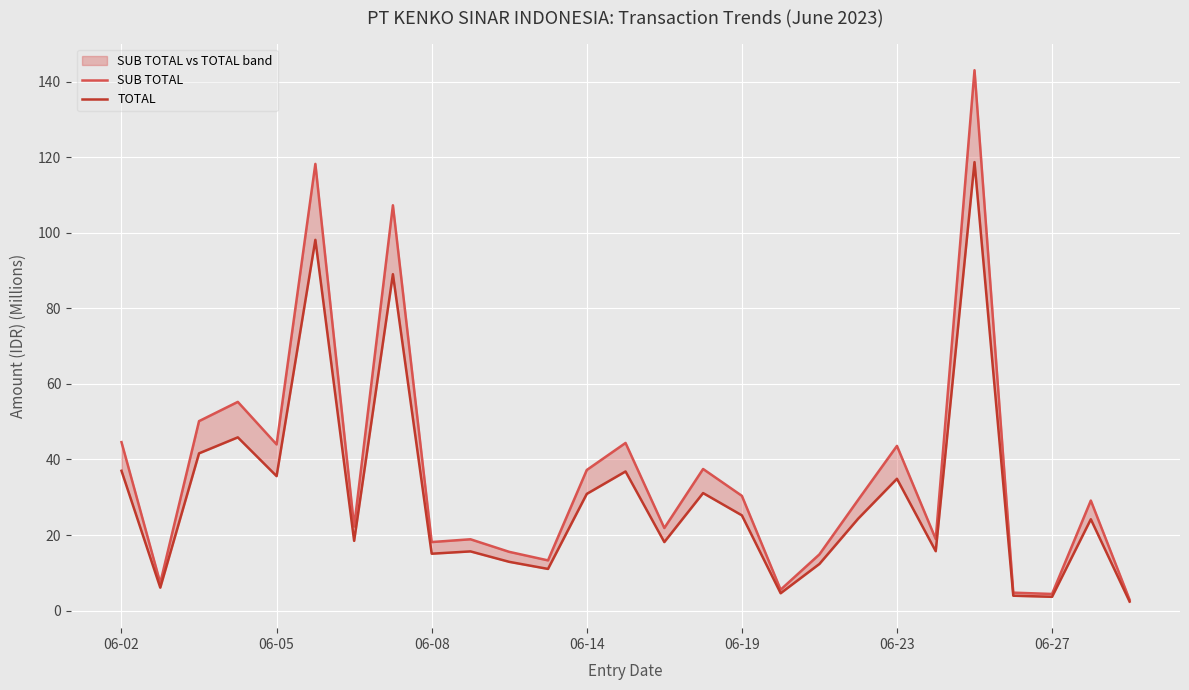

What position from the left is 21?

22